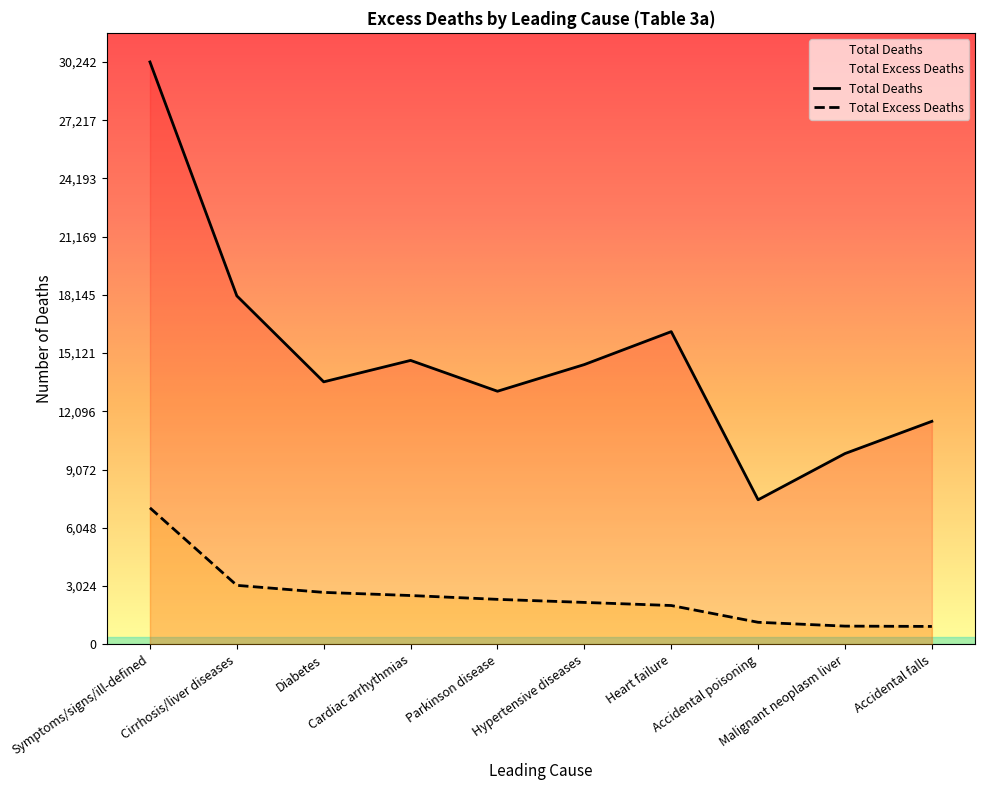

What is the label of the 1st point from the right?

Accidental falls